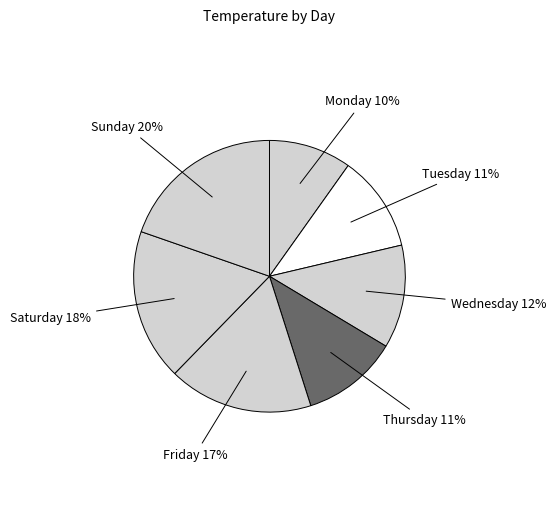

How many slices are in this pie chart?

7